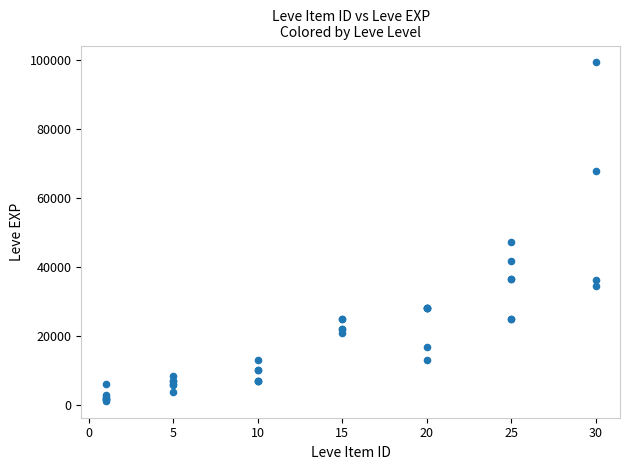

What Y value in the scatter plot is closest to 50190?

47200